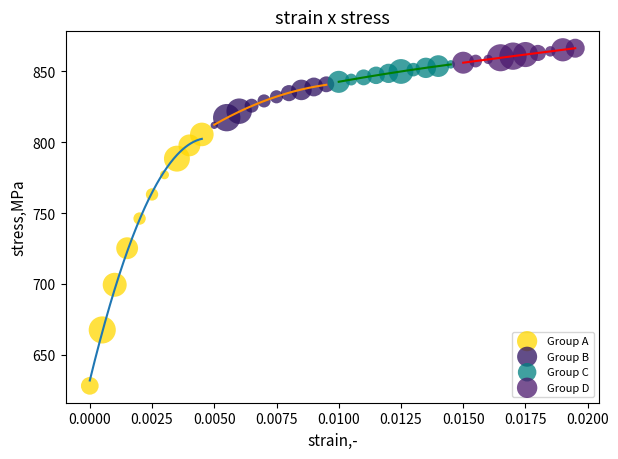

What are all the series names shown in the legend?

Group A, Group B, Group C, Group D